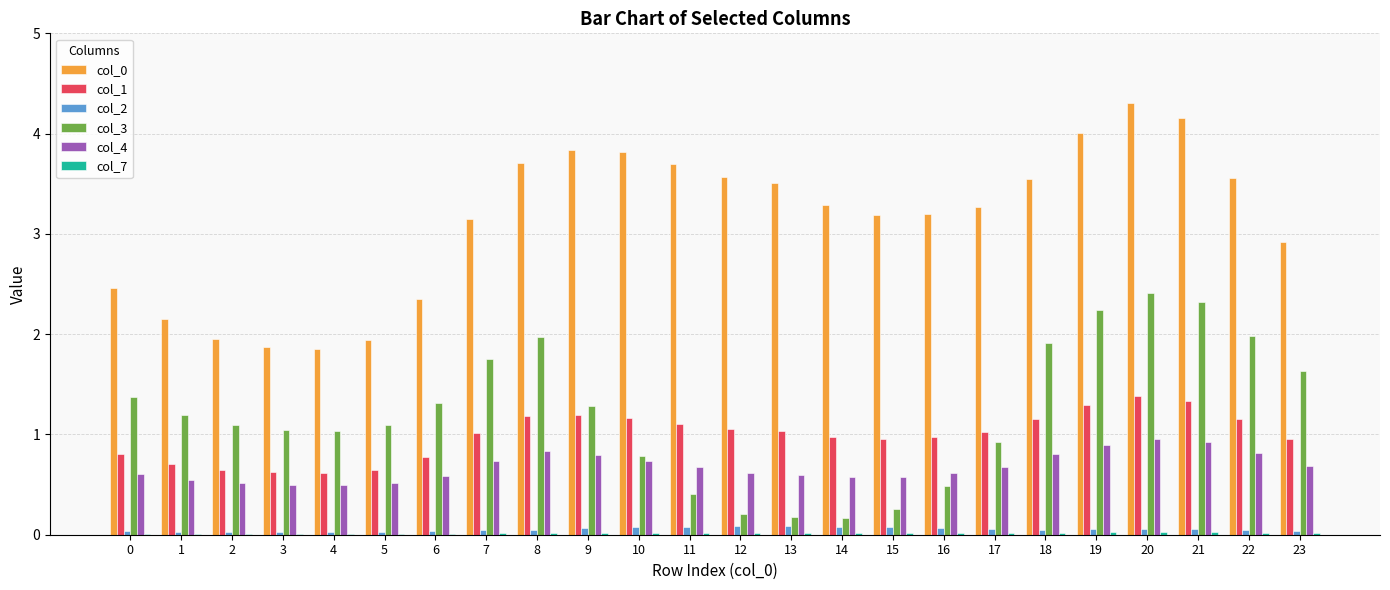

The col_0 series shows 2.2 at 13. True or false?

False